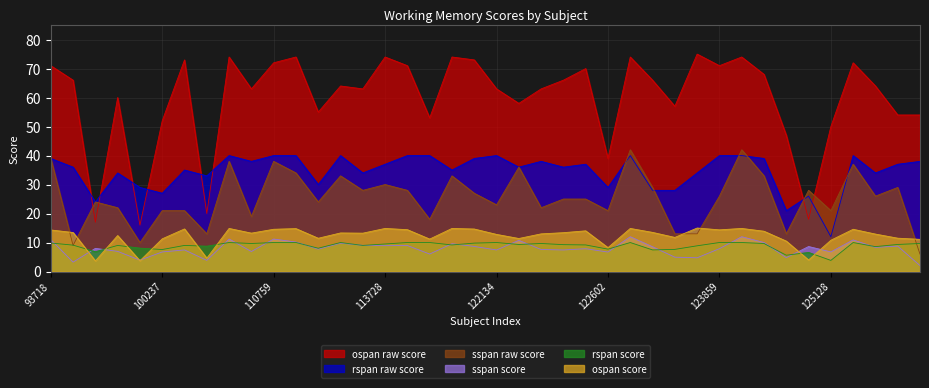

True or false: ospan score and ospan raw score intersect in this chart.

False